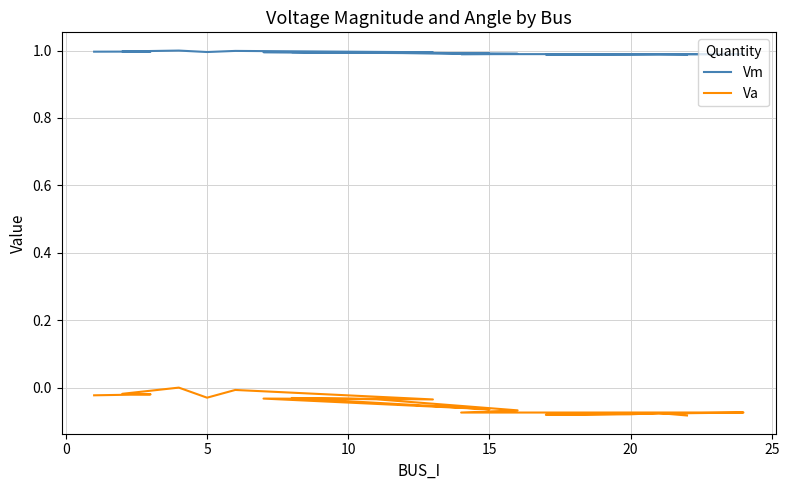

What is the minimum value for Vm?

1.0